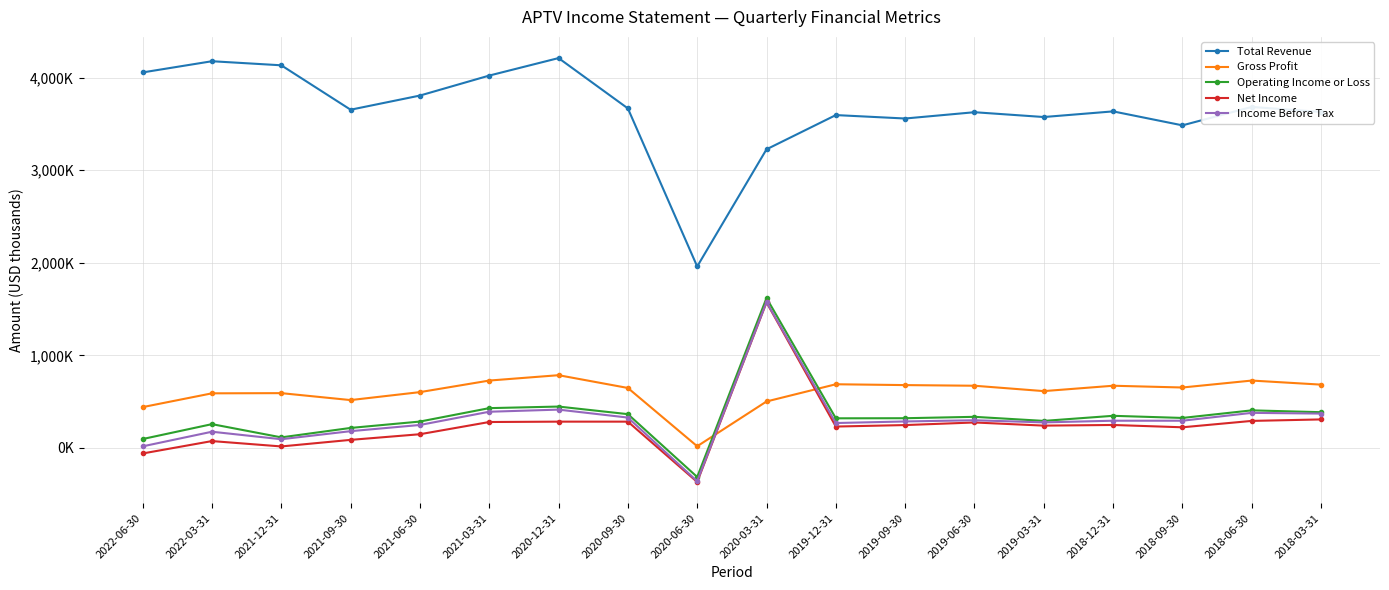

Which series has the largest range (max minus min)?

Total Revenue